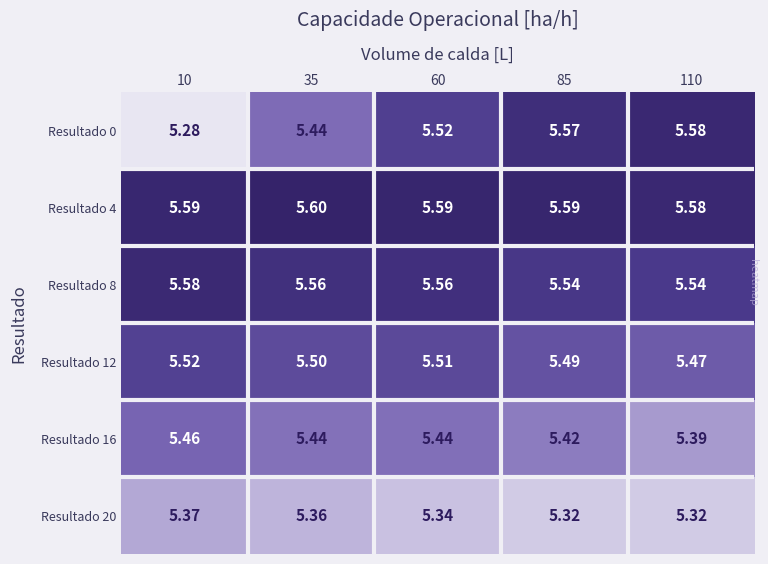

Is the value of Resultado 4 at 110 greater than the value of Resultado 16 at 35?

Yes